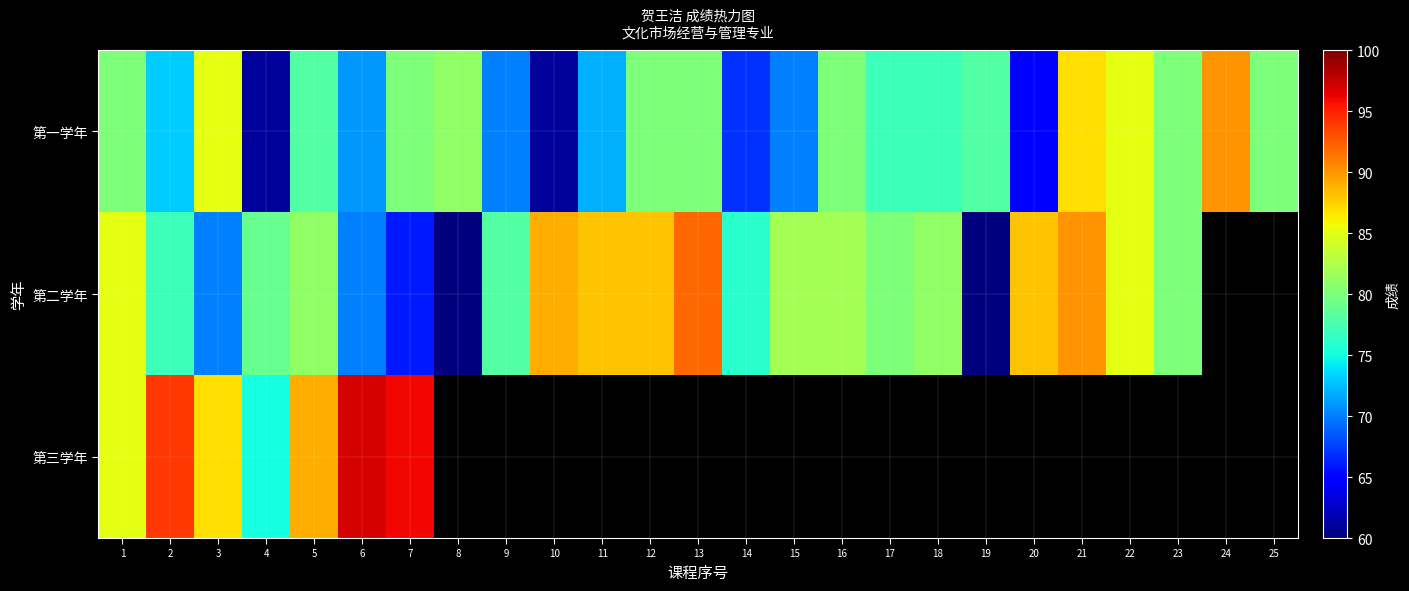

Which series has the largest total across all categories?

第一学年